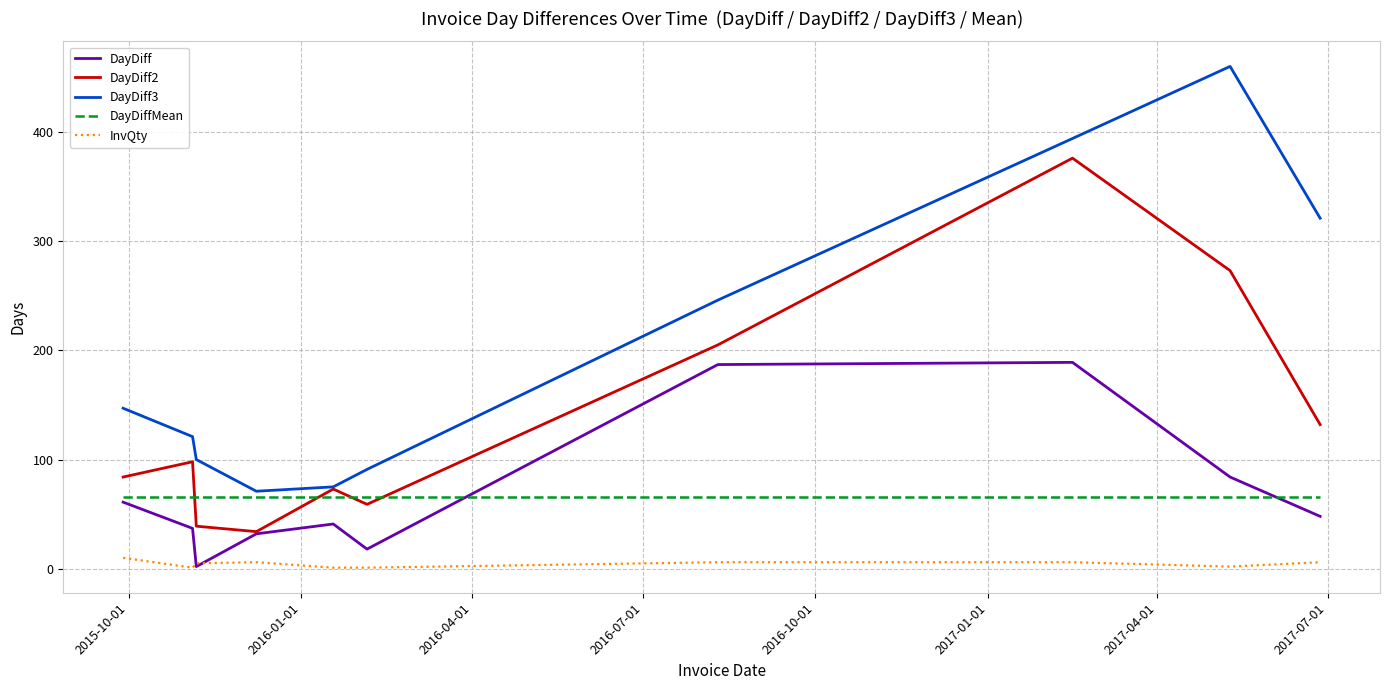

Which series has the widest spread of values?

DayDiff3